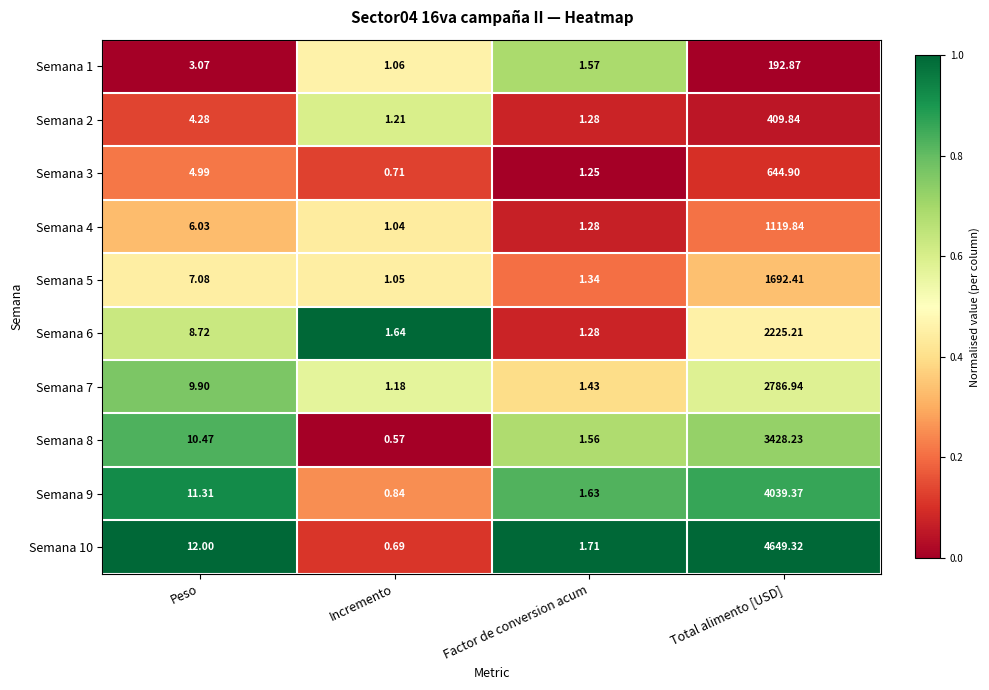

Where is Semana 1 nearest to the value 96?

Peso